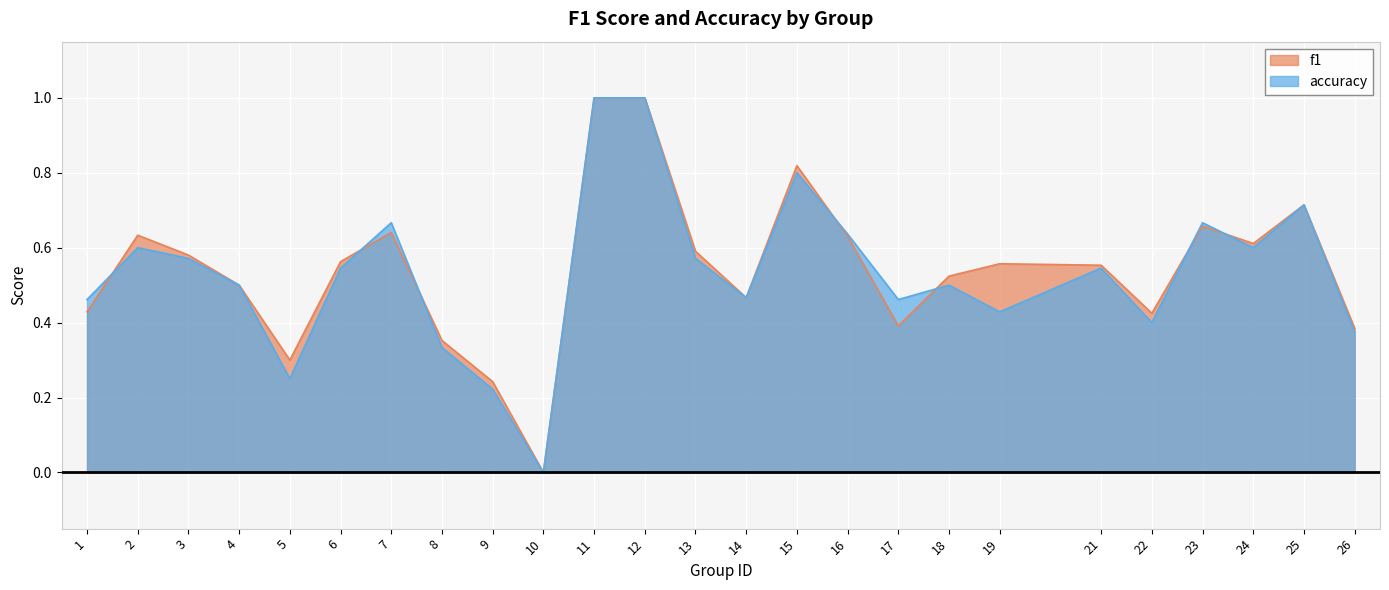

Is it true that accuracy equals 0.3 at 1?

False